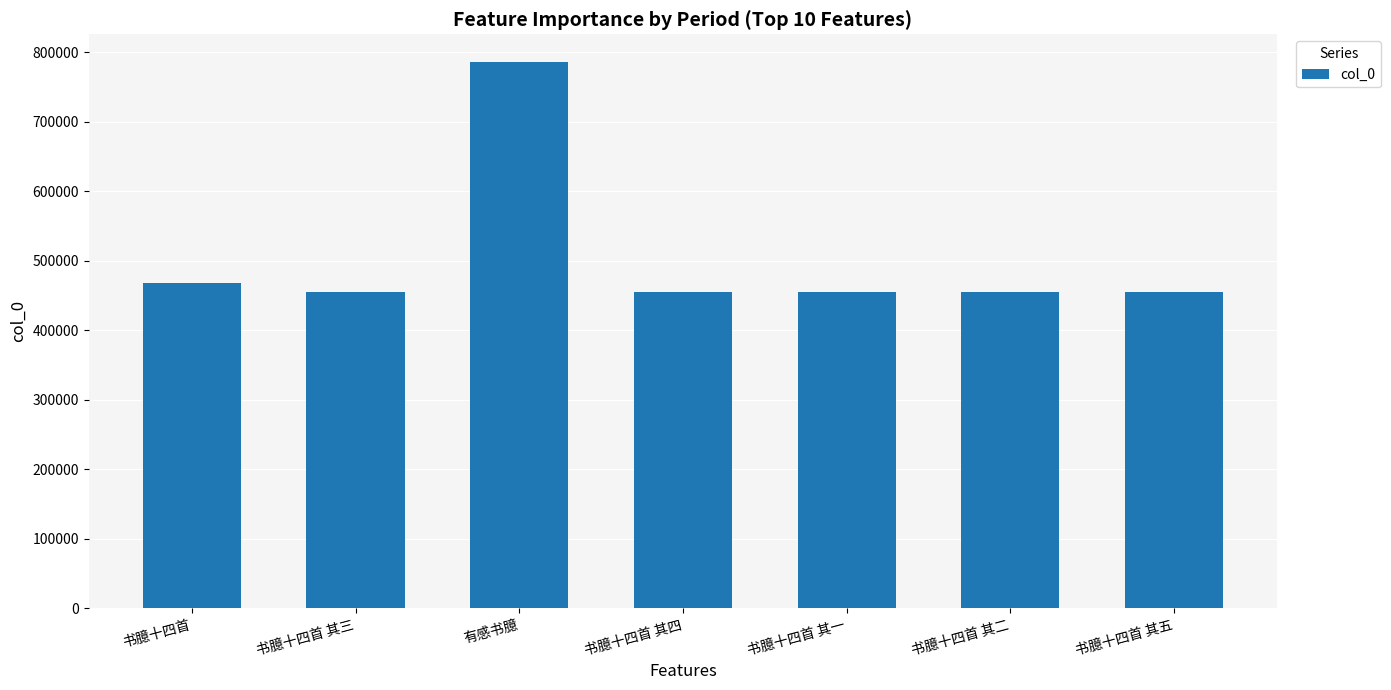

Read the value at 书臆十四首 其一.

455707